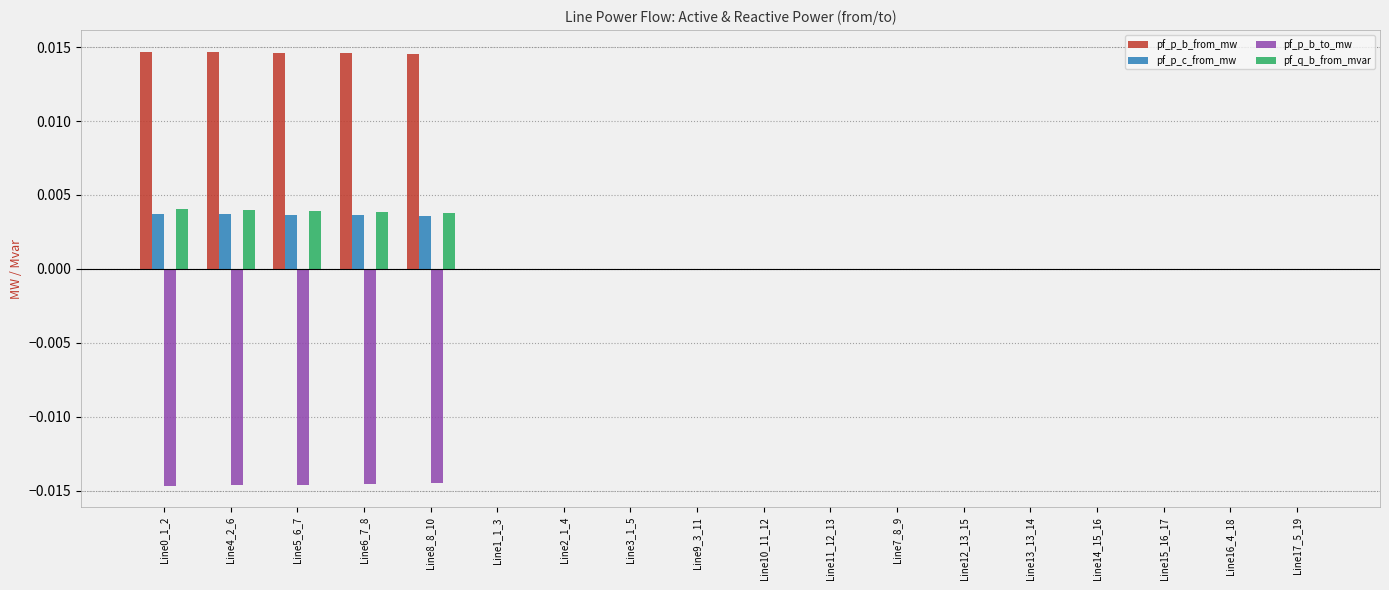

True or false: pf_p_b_from_mw has a value of 0.0 at Line8_8_10.

True